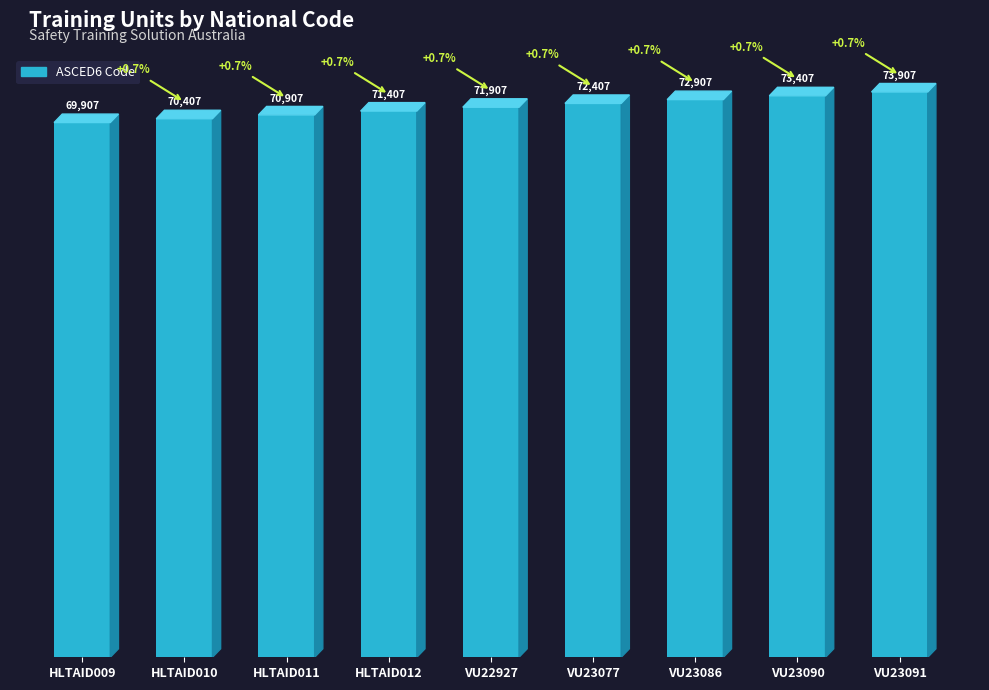

Between HLTAID011 and VU23086, which is larger?

VU23086